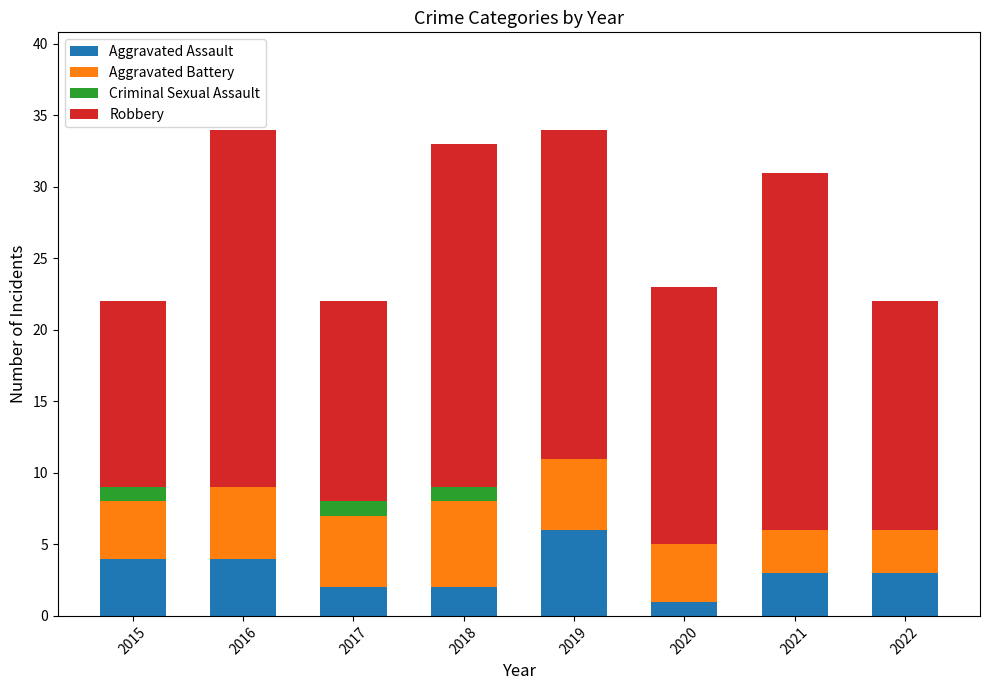

What is the highest value of the Aggravated Assault series?

6